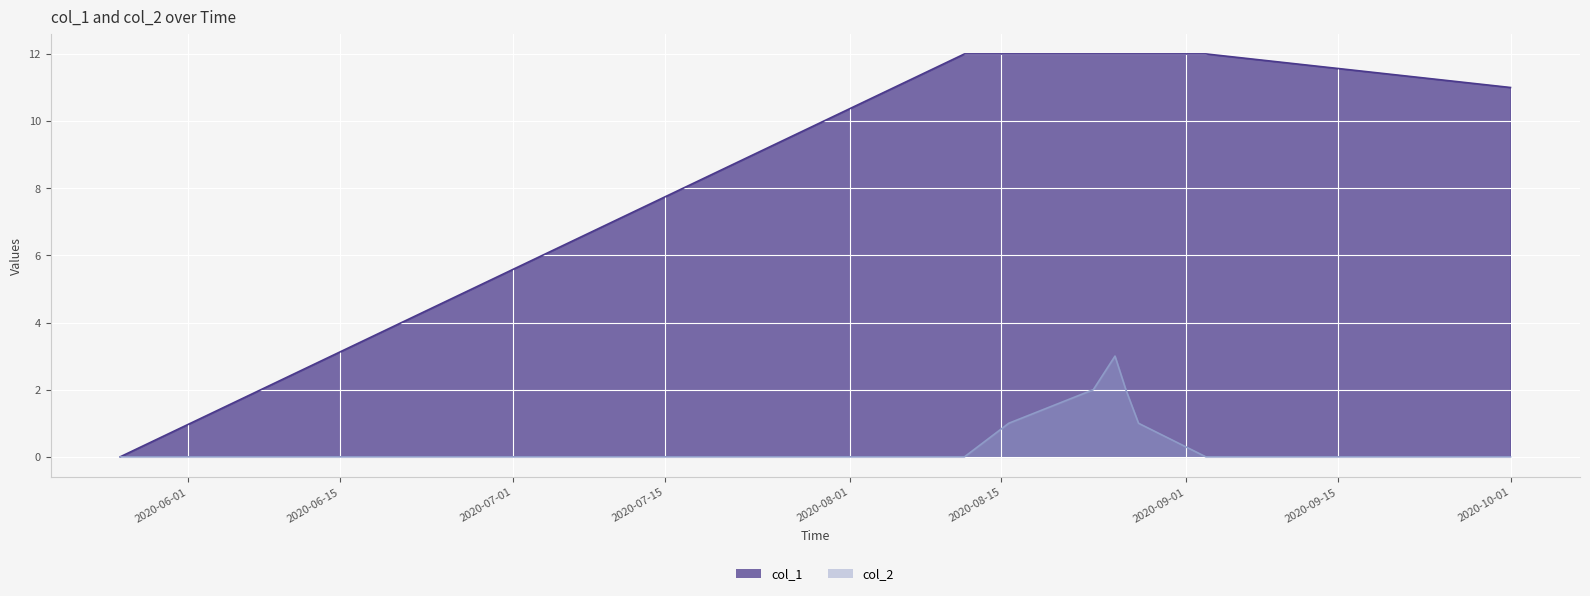

What are all the series names shown in the legend?

col_1, col_2